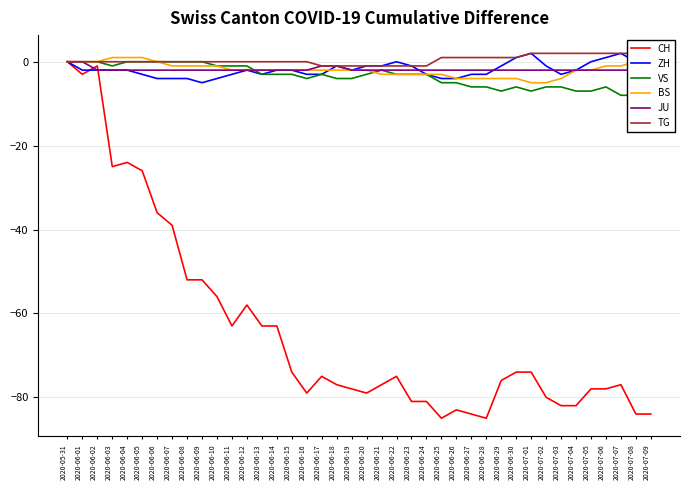

Rank the series by their maximum value, from lowest to highest.

CH, VS, JU, BS, ZH, TG